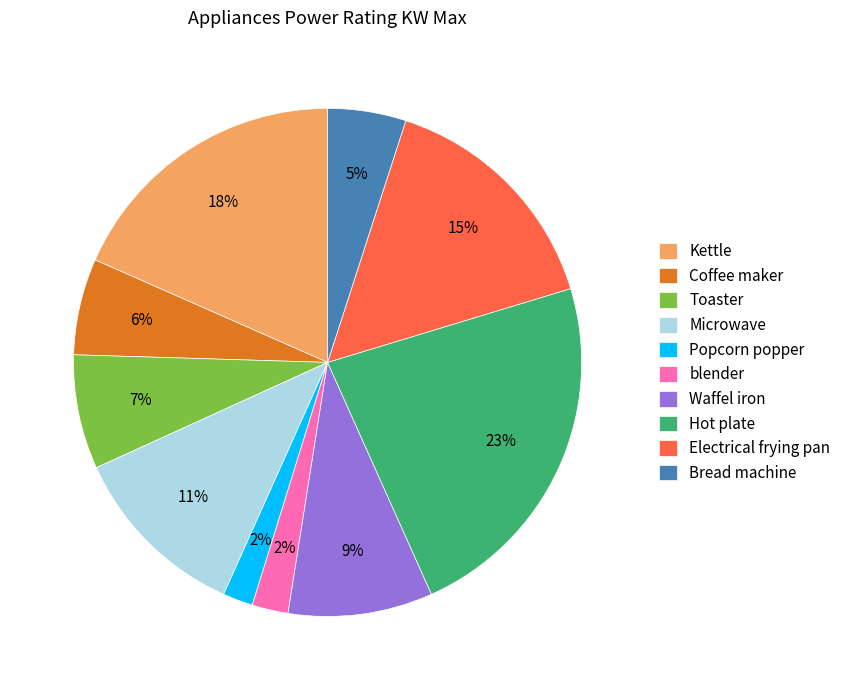

What is the largest slice in the pie chart?

Hot plate